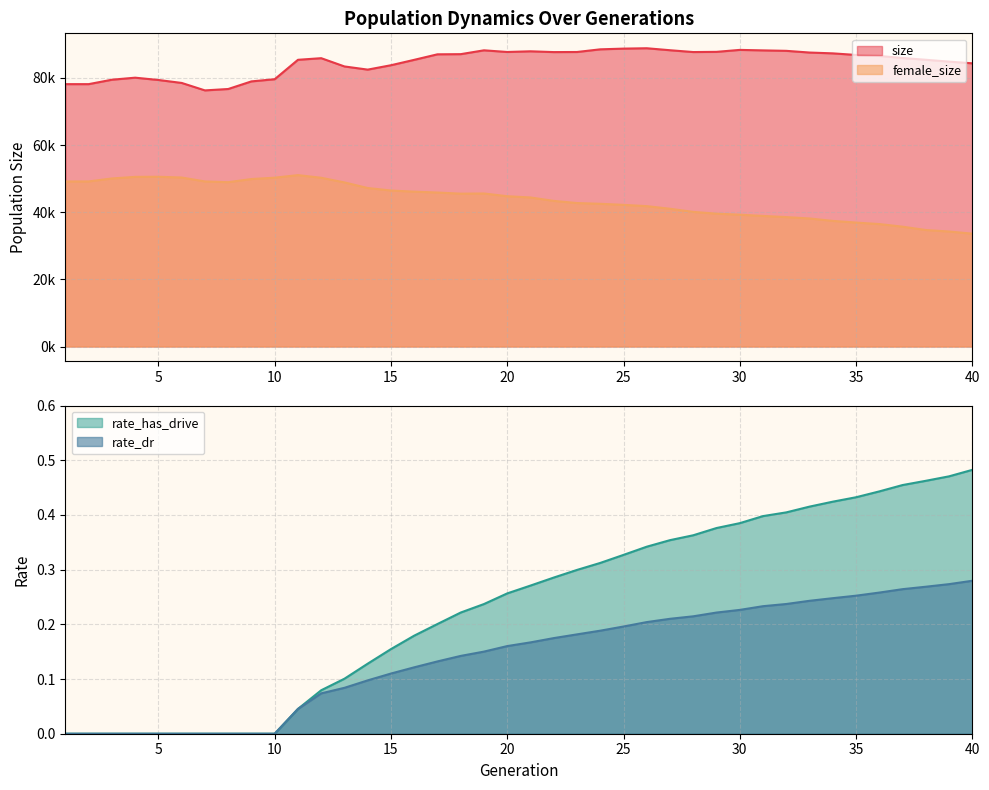

At which category does size reach its first local valley?

2